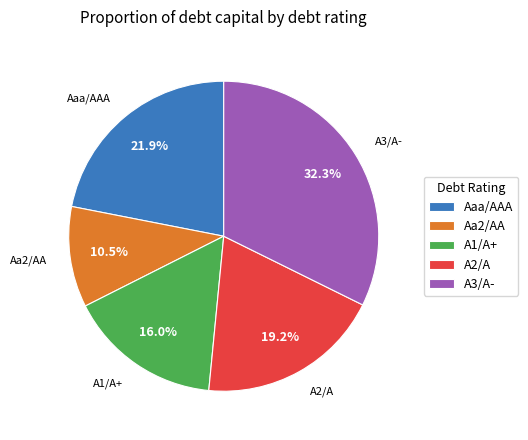

What portion of the pie excludes Aa2/AA?

89.5%